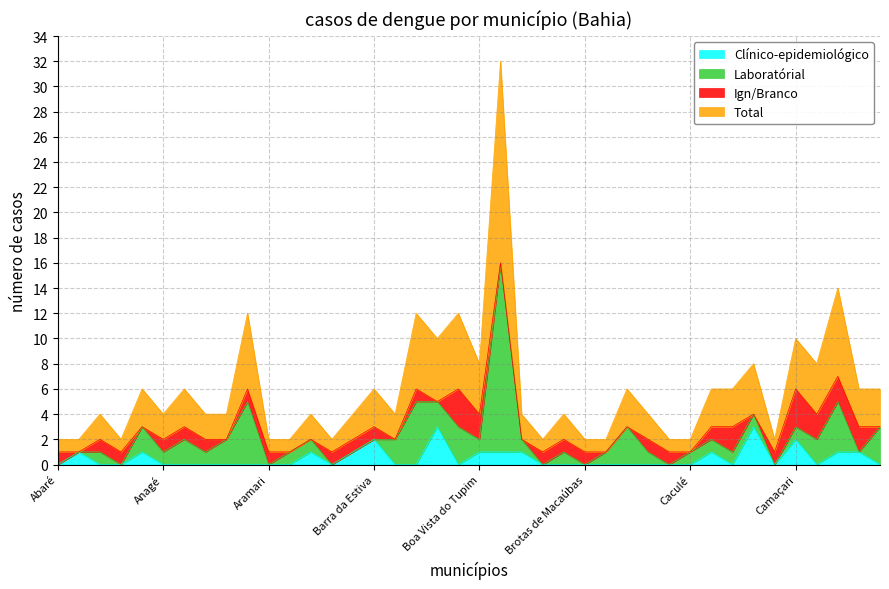

At which label is Total closest to 17?

Campo Formoso